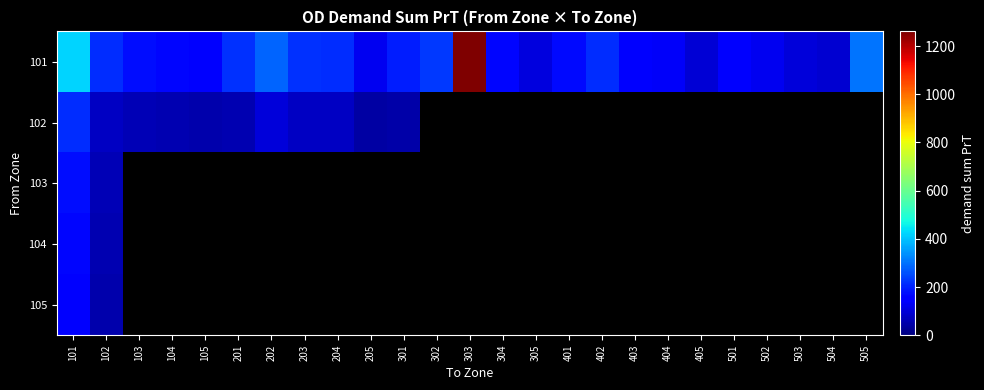

Which series has the widest spread of values?

101